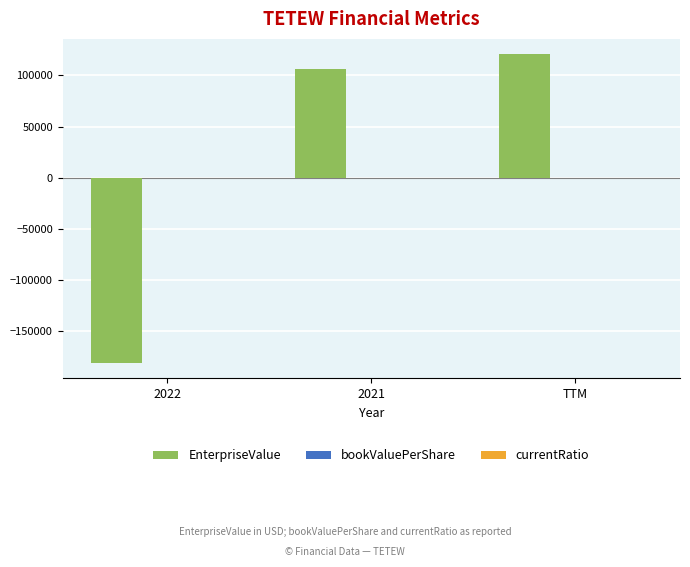

What is the average value of the EnterpriseValue series?

15237.8